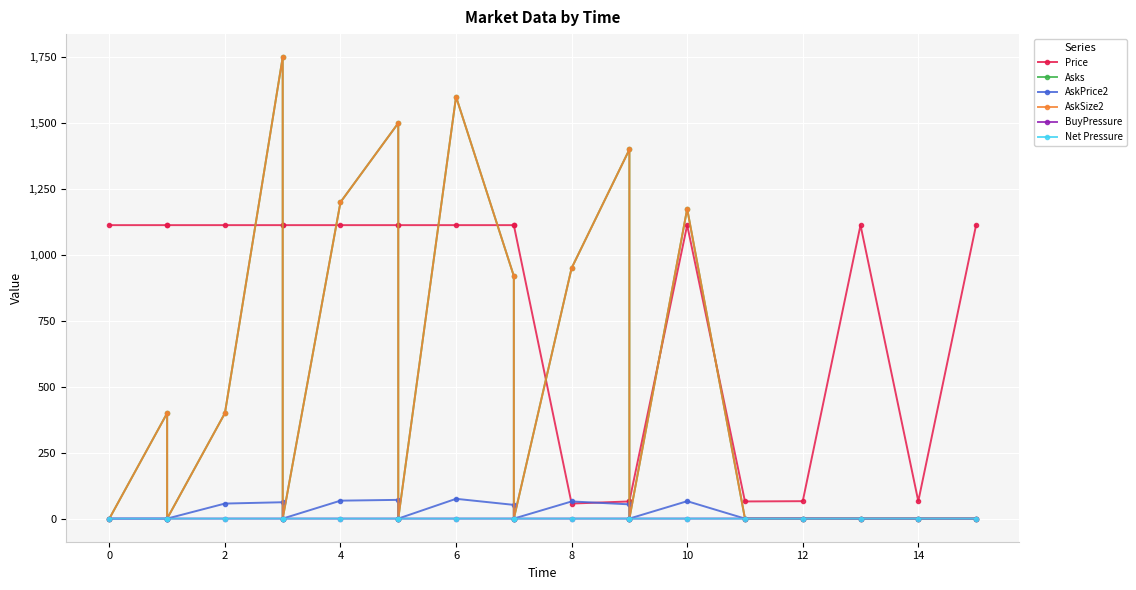

Which series has the largest range (max minus min)?

Asks